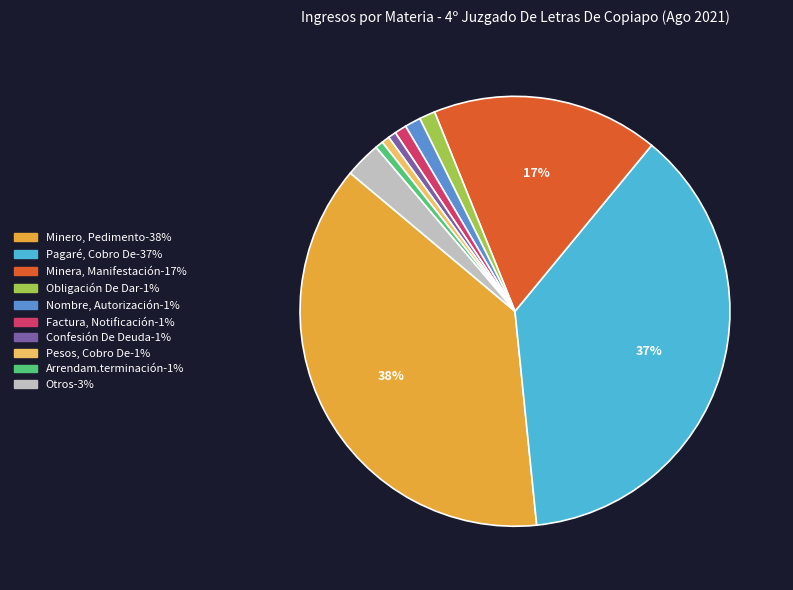

To the nearest percent, what portion does Nombre, Autorización represent?

1%